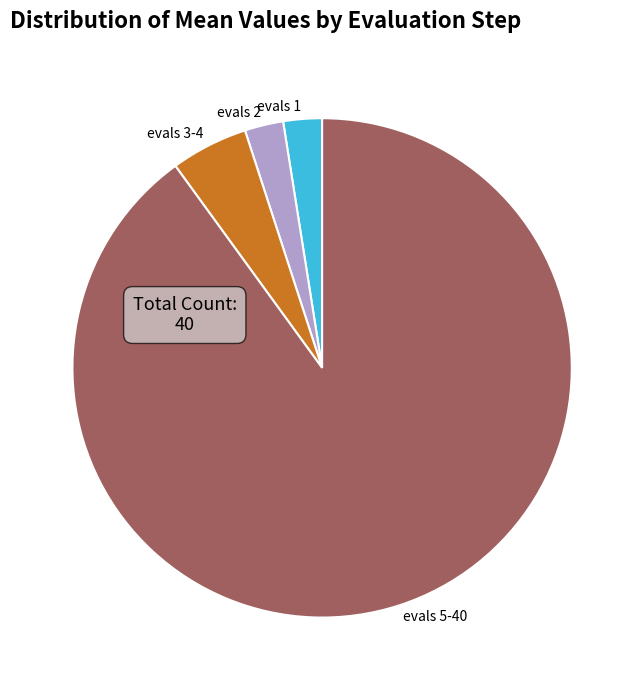

Which category has the biggest portion of the pie?

evals 5-40